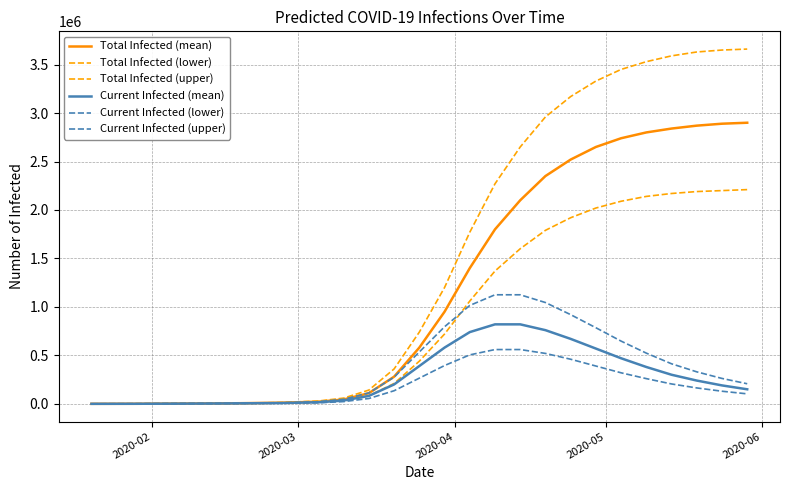

What is the sum of all Current Infected (upper) values?

10212377